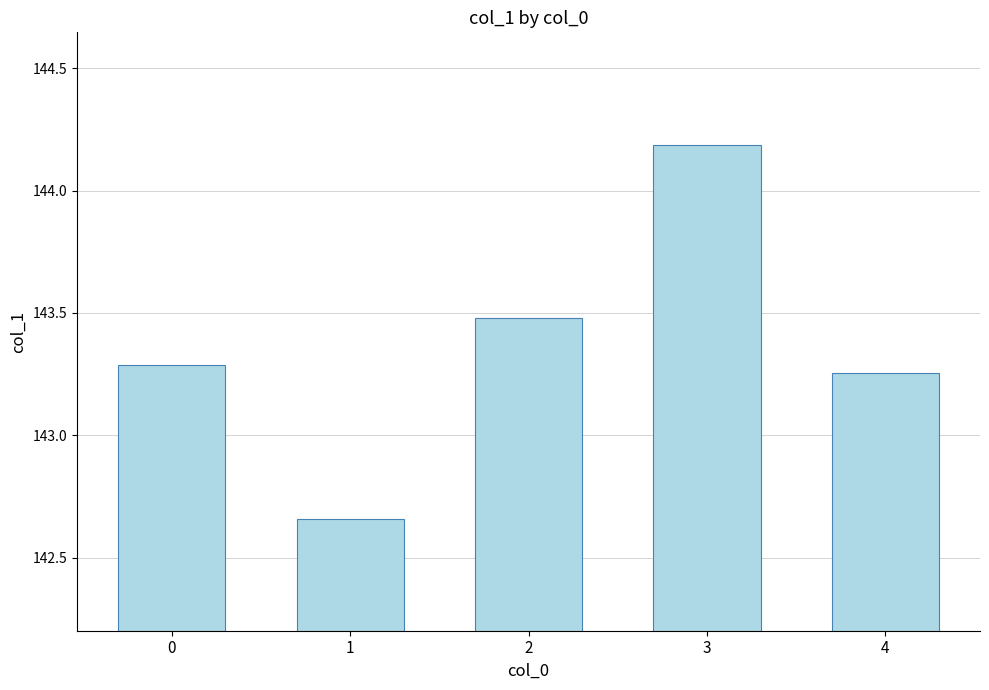

What is the difference between the maximum and minimum values?

1.5